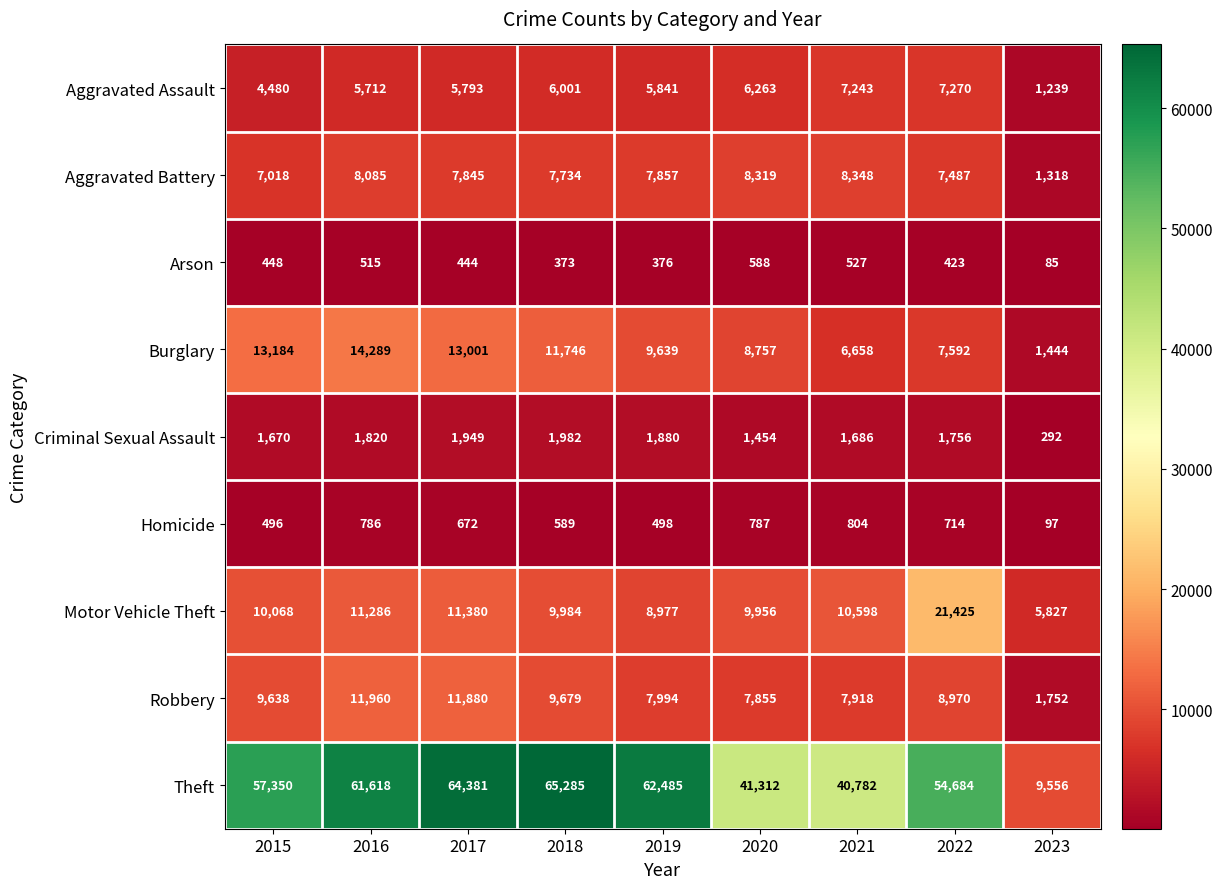

What is the maximum value shown in the chart?

65285